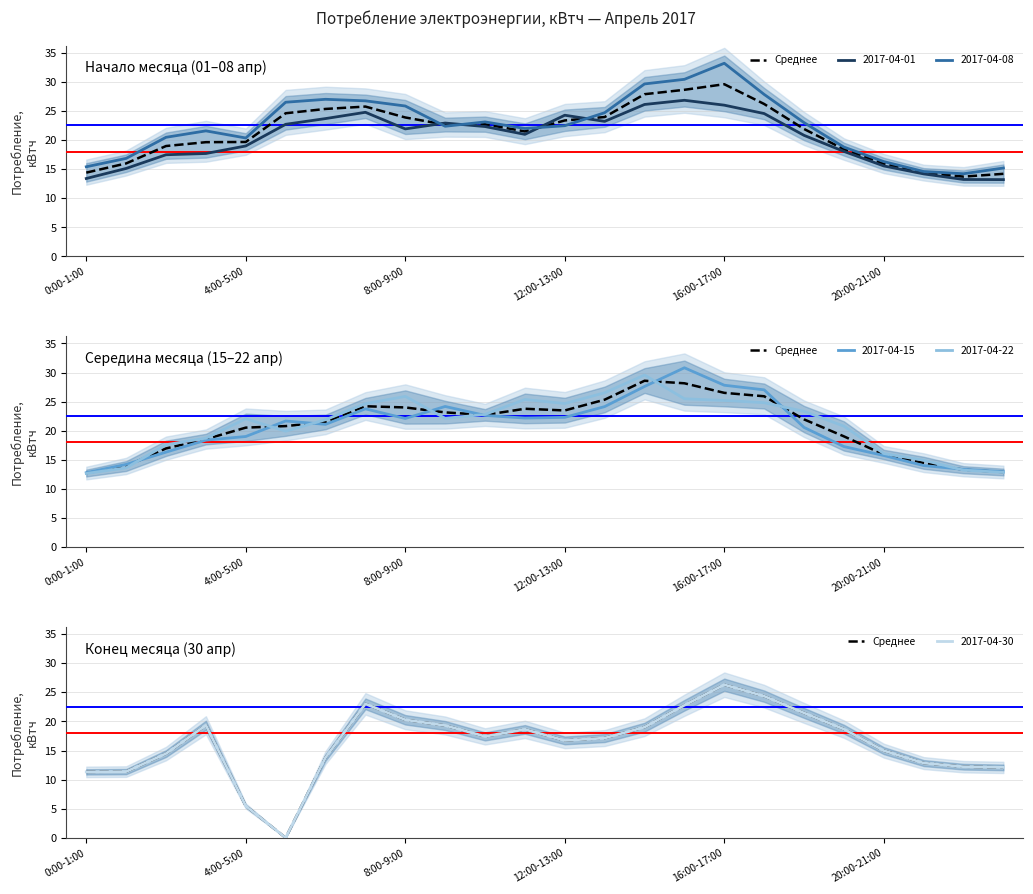

What is the label of the 11th point from the left?

10